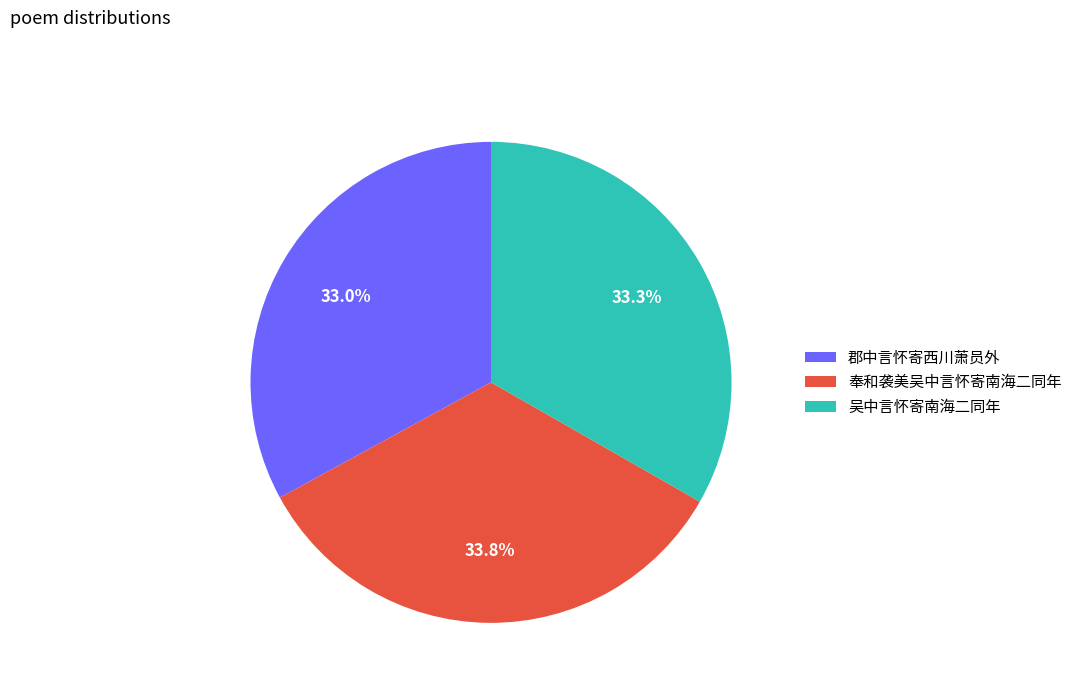

Is it true that 奉和袭美吴中言怀寄南海二同年 is 84% of the pie?

False